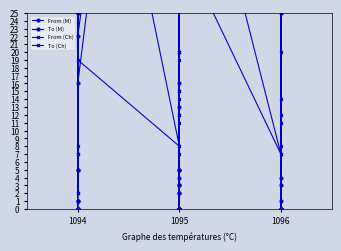

What is the maximum value for To (Ch)?

73